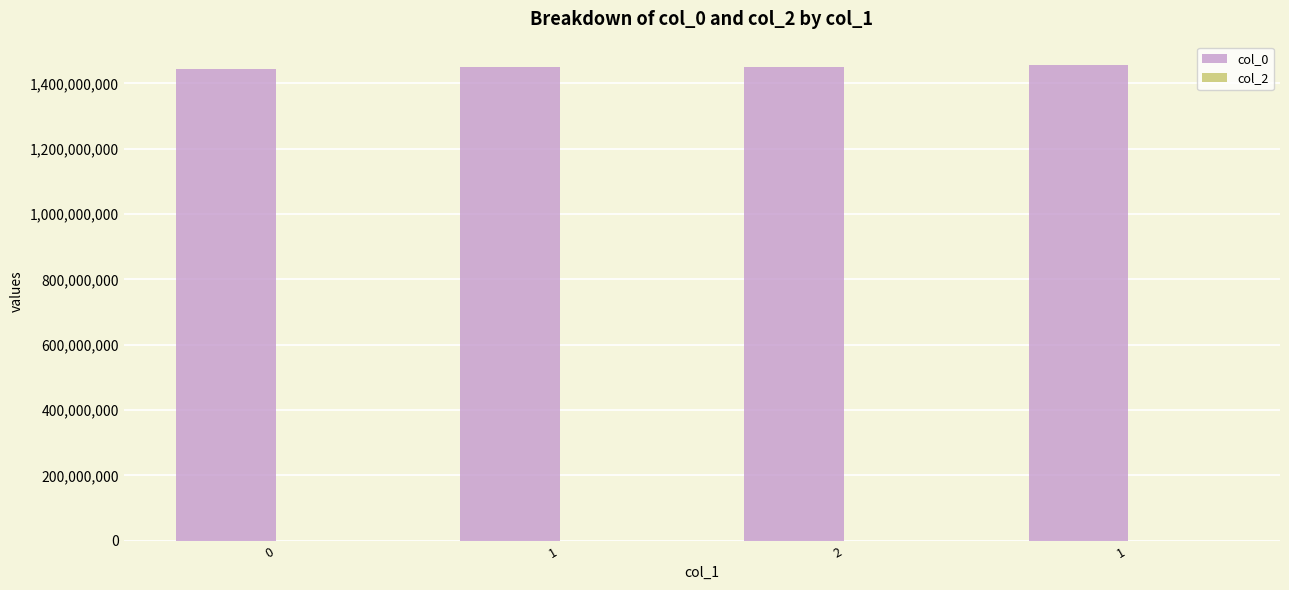

How many bars are there in total?

4